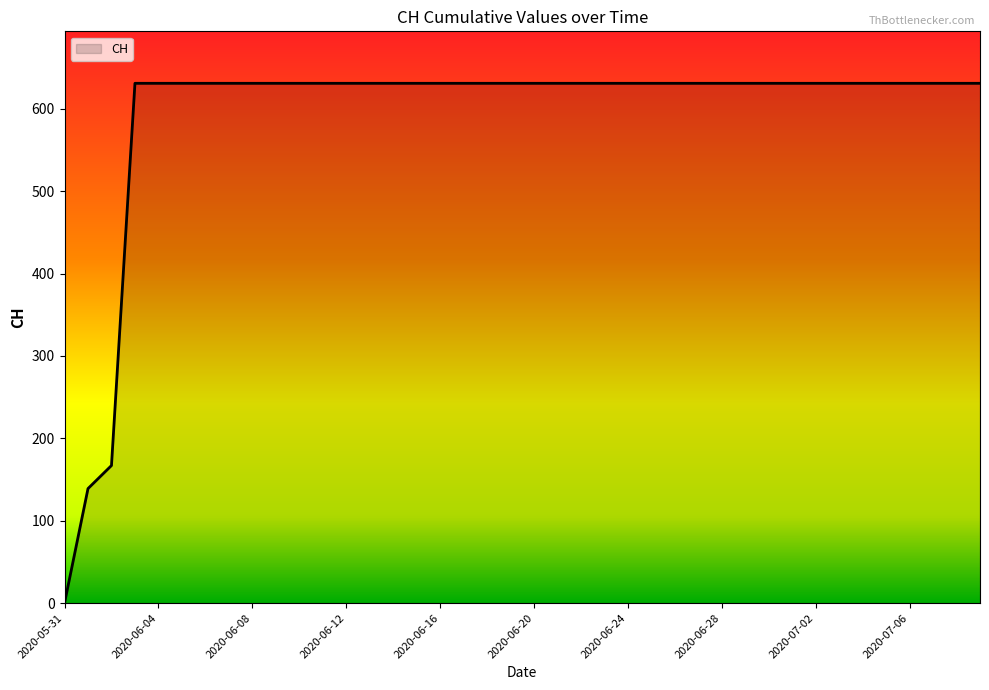

What is the difference between the maximum and minimum values?

631